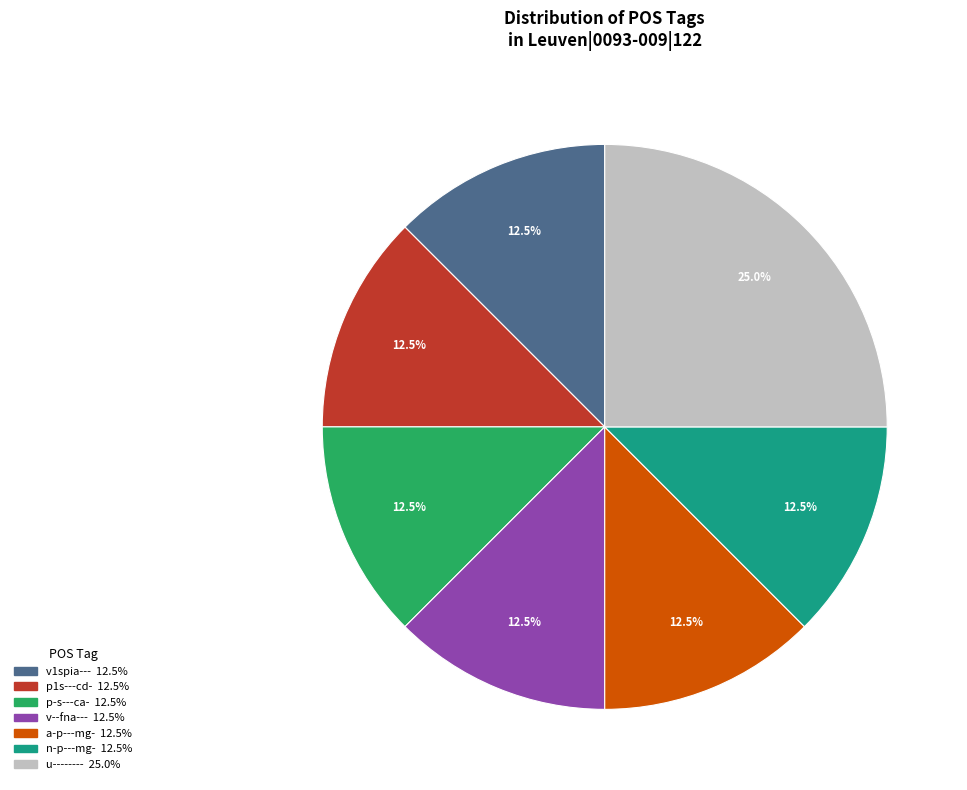

The u-------- slice represents 16% of the pie. True or false?

False